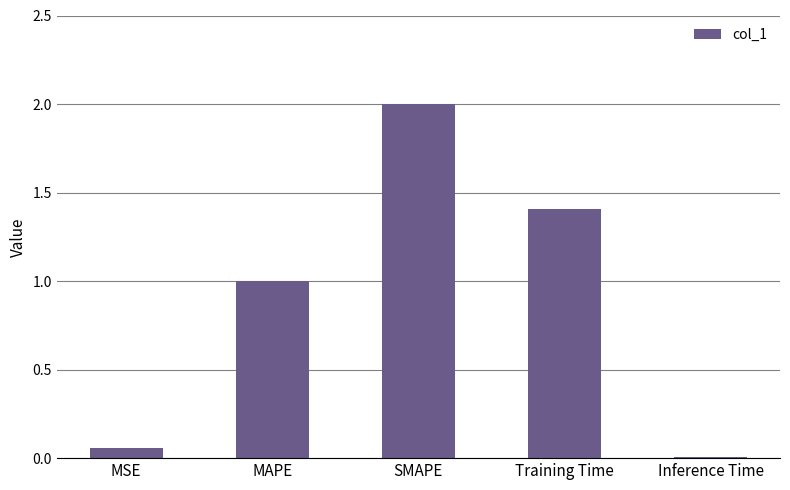

How many bars are there in total?

5